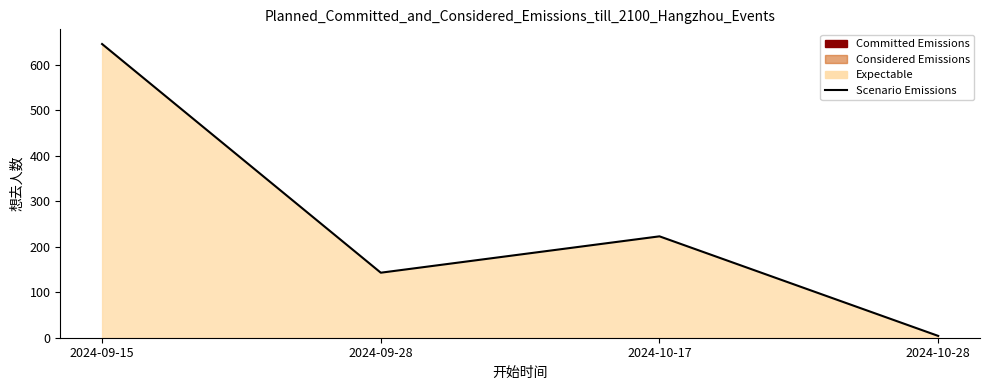

How many points are lower than both their immediate neighbors (excluding endpoints)?

1